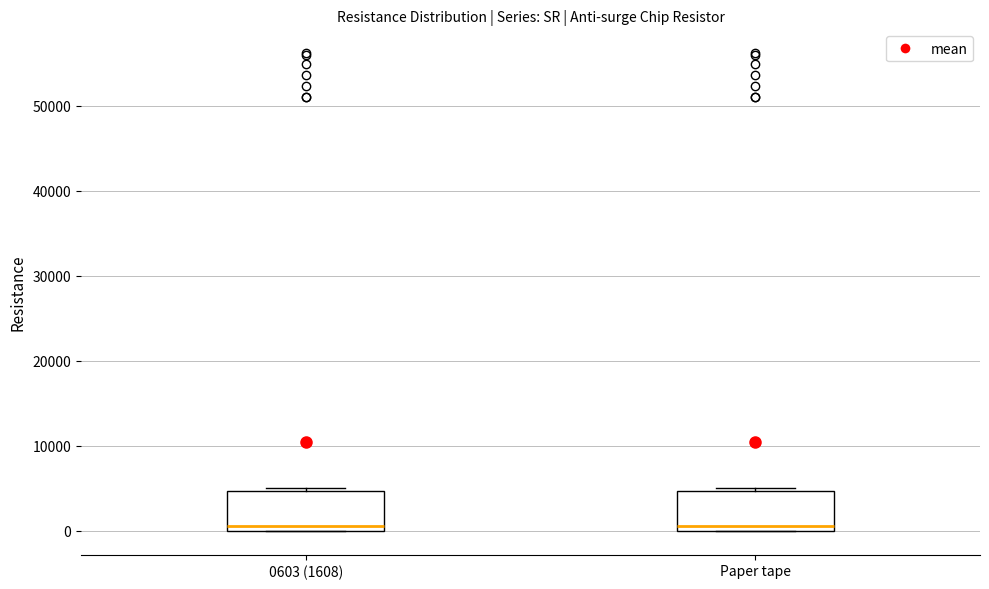

Where is the lower edge of the box for 0603 (1608) on the y-axis? The values are not printed on the chart, so give them approximately, as read against the axis.

0